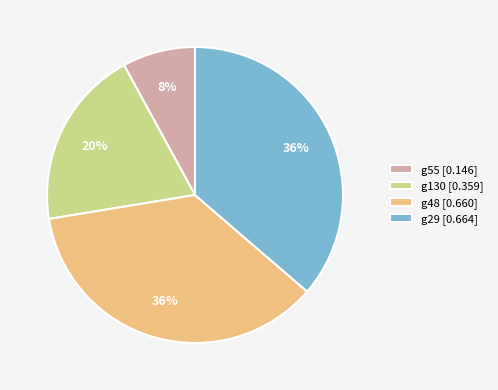

Which has a higher value, g29 [0.664] or g55 [0.146]?

g29 [0.664]